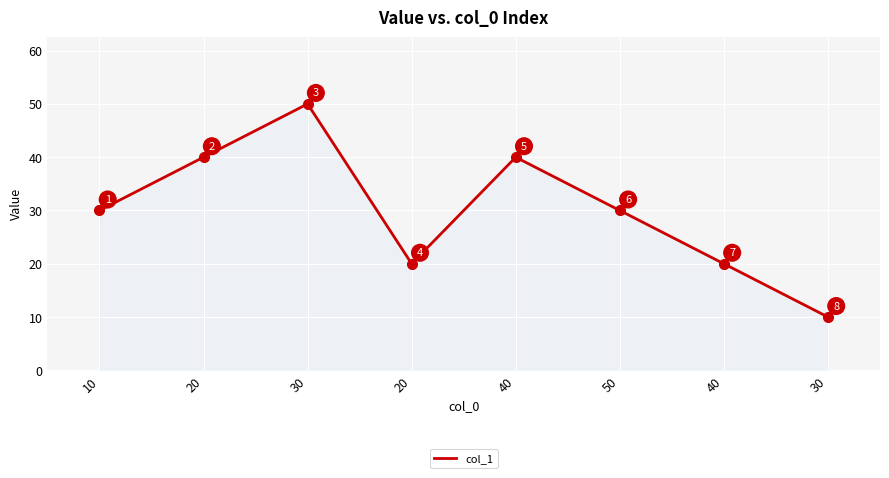

True or false: the data shows 10 at 30.

True